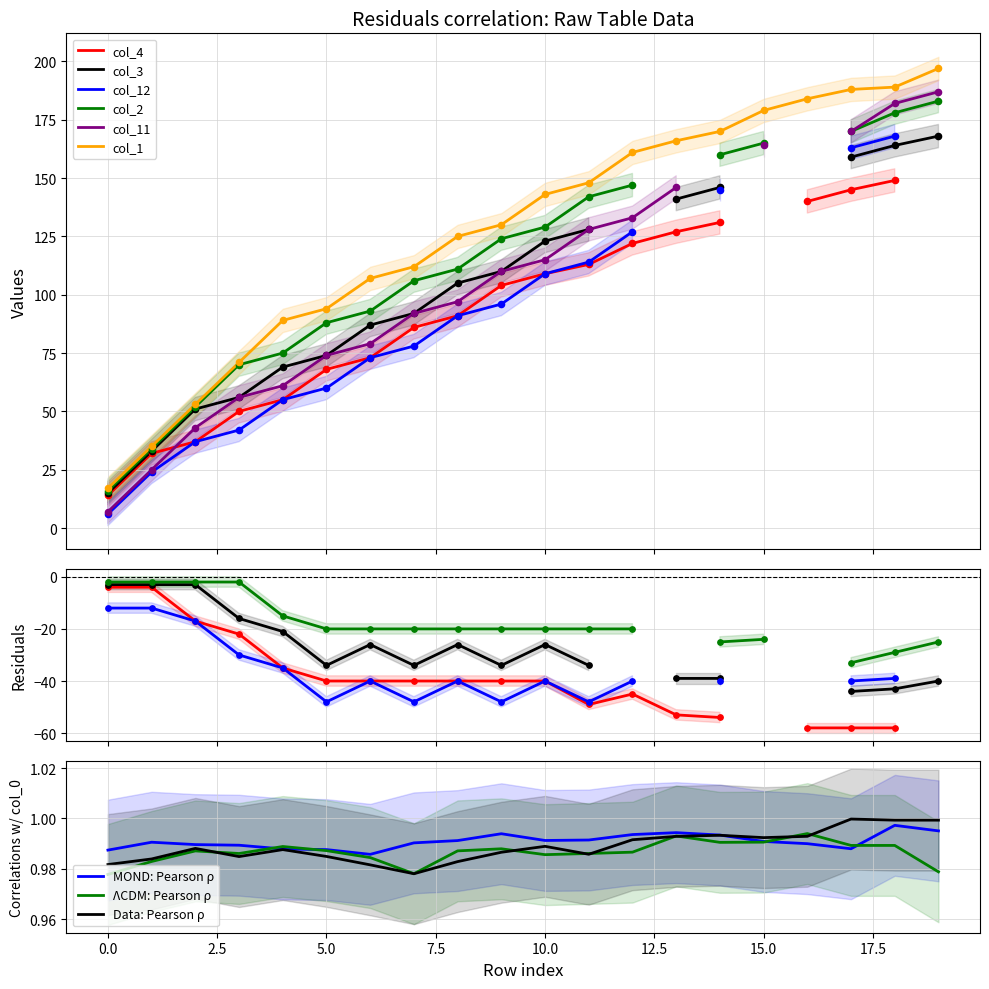

What is the highest value of the col_1 series?

197